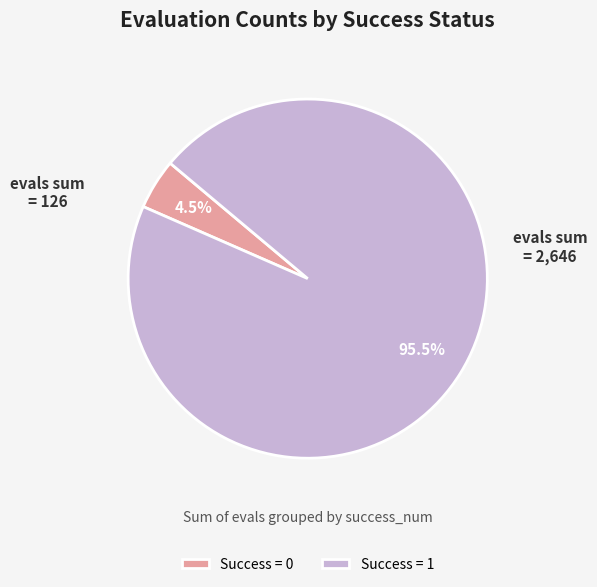

What is the largest slice in the pie chart?

Success = 1